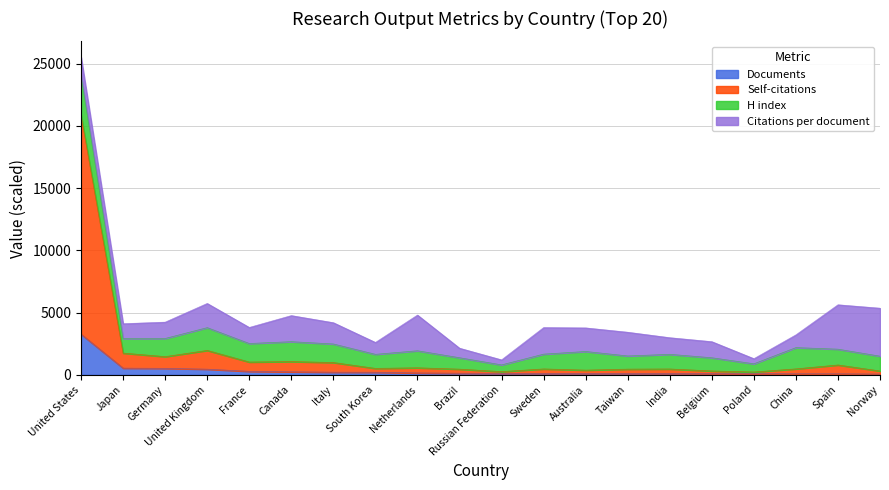

At which category does Self-citations reach its first local valley?

Germany